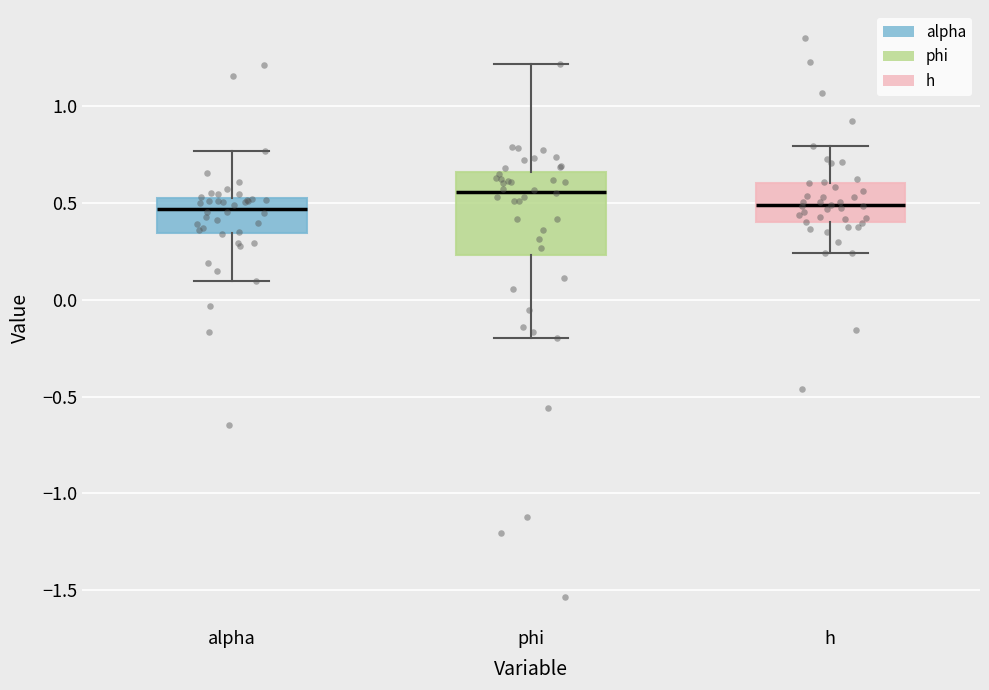

Where is the upper edge of the box for phi on the y-axis? The values are not printed on the chart, so give them approximately, as read against the axis.

0.65